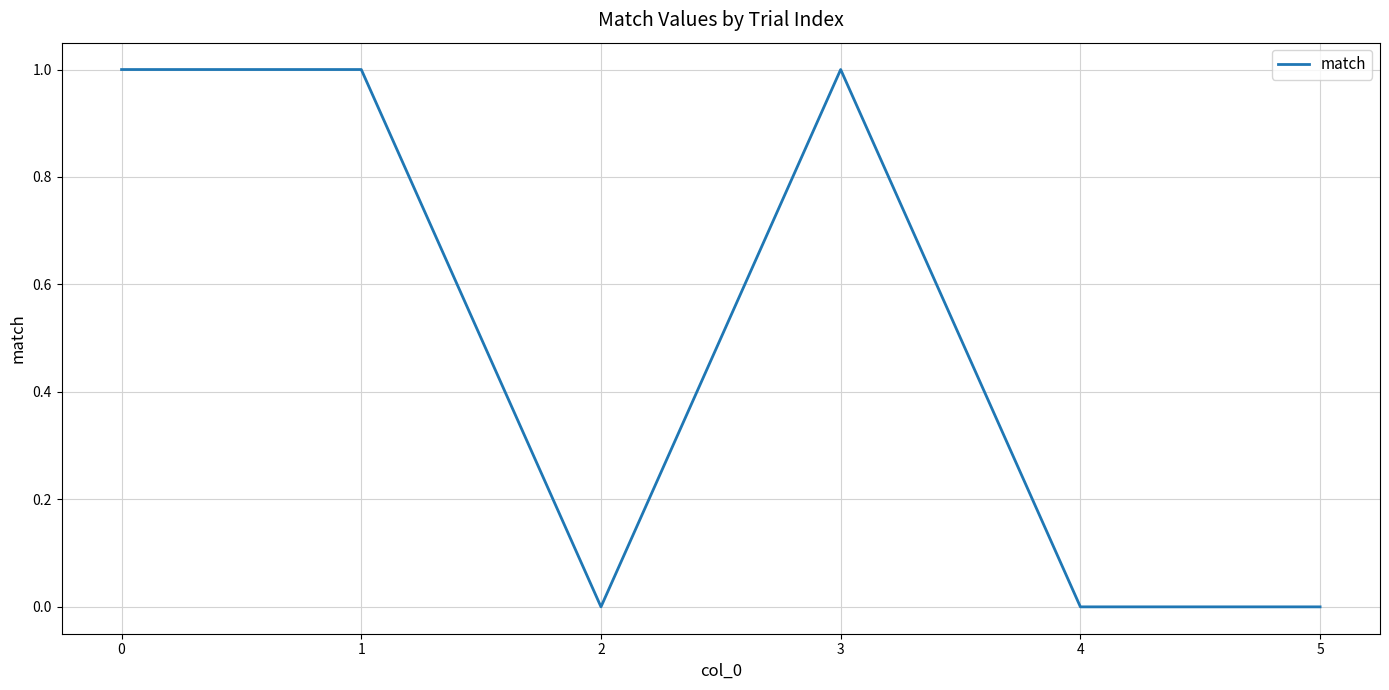

What is the greatest value displayed?

1